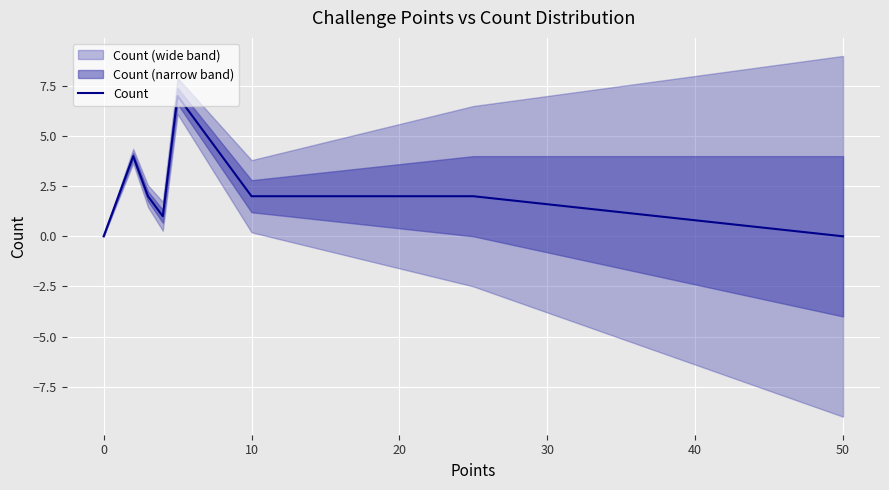

Is it true that Count equals 4 at 0?

False